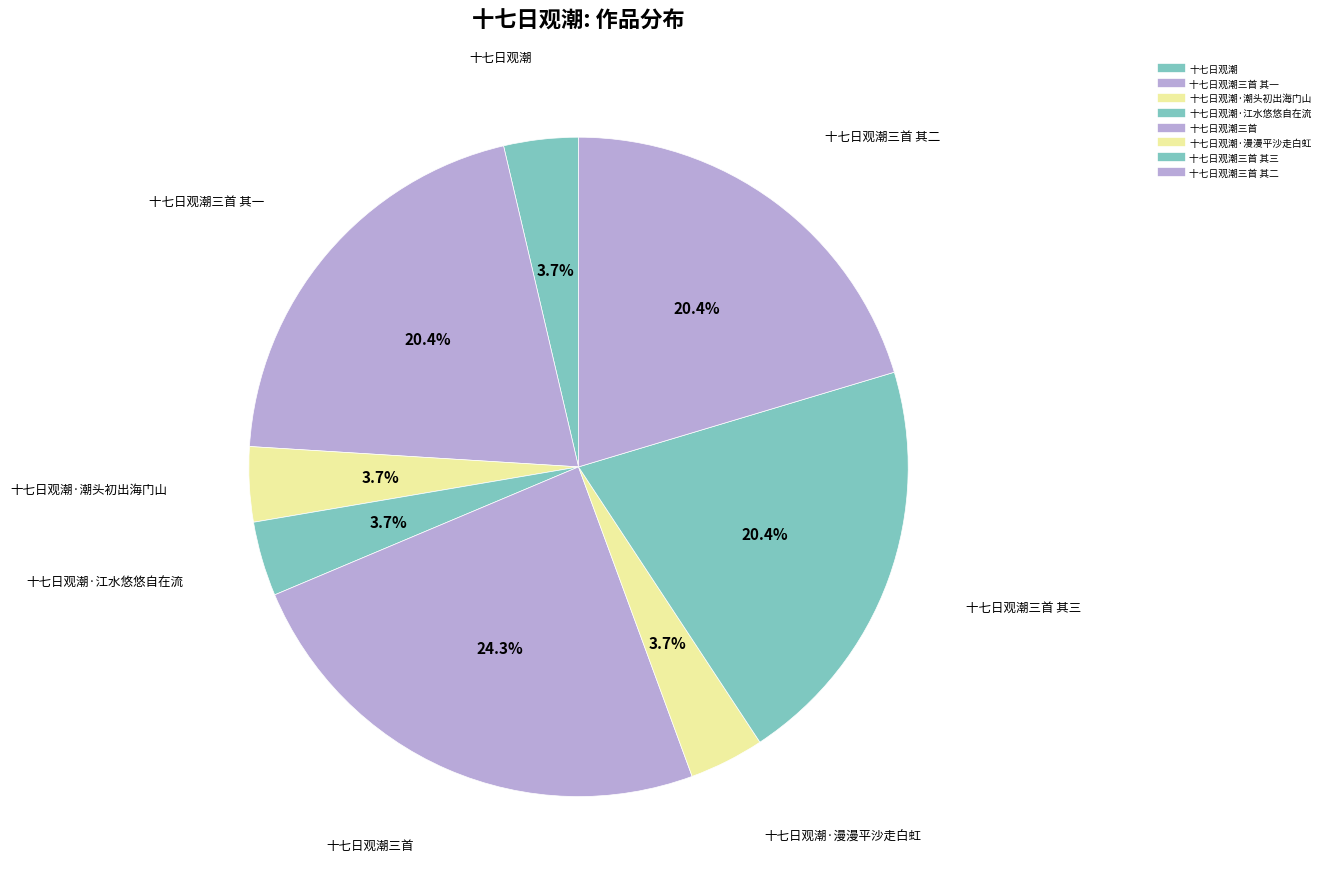

Which slice is the smallest?

十七日观潮